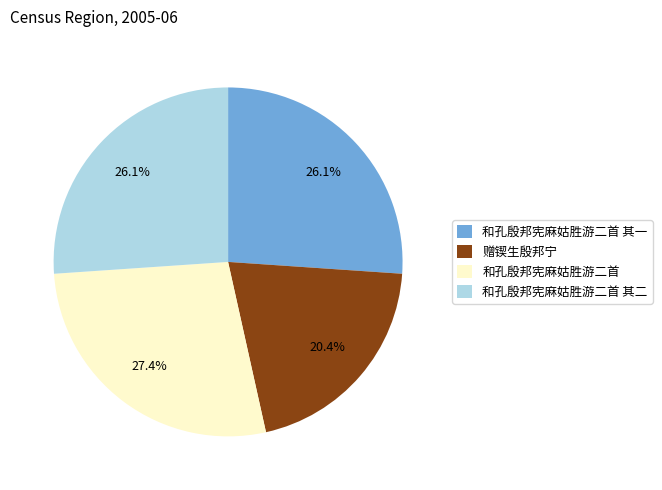

What percentage is the 和孔殷邦宪麻姑胜游二首 其一 slice, to the nearest percent?

26%